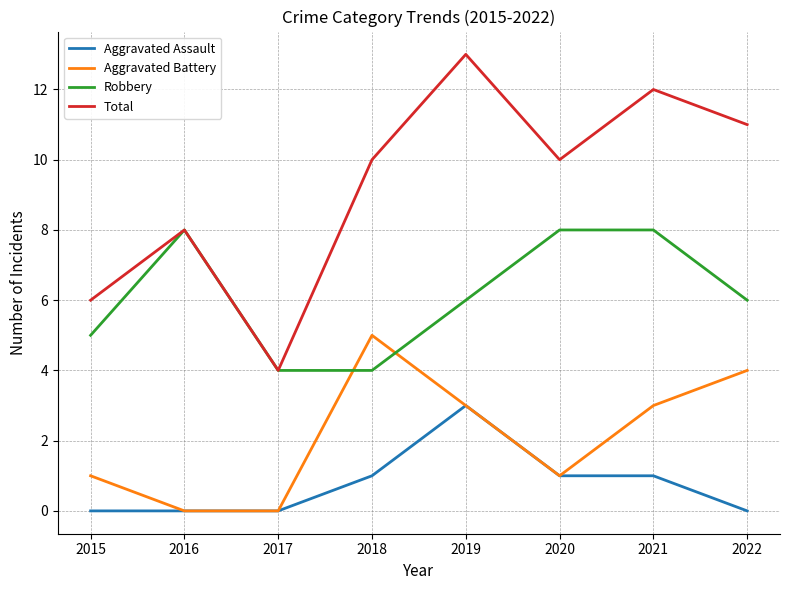

Which series changed the most between 2015 and 2016?

Robbery